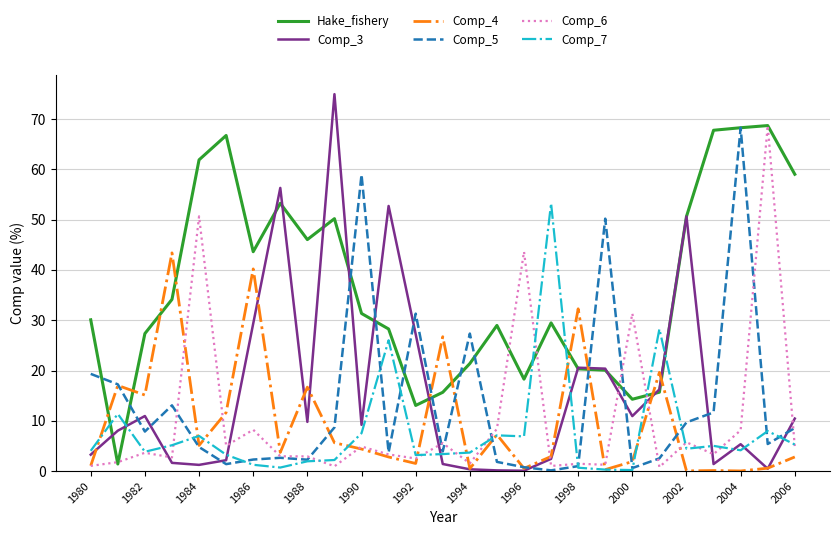

What is the maximum value for Comp_4?

43.4